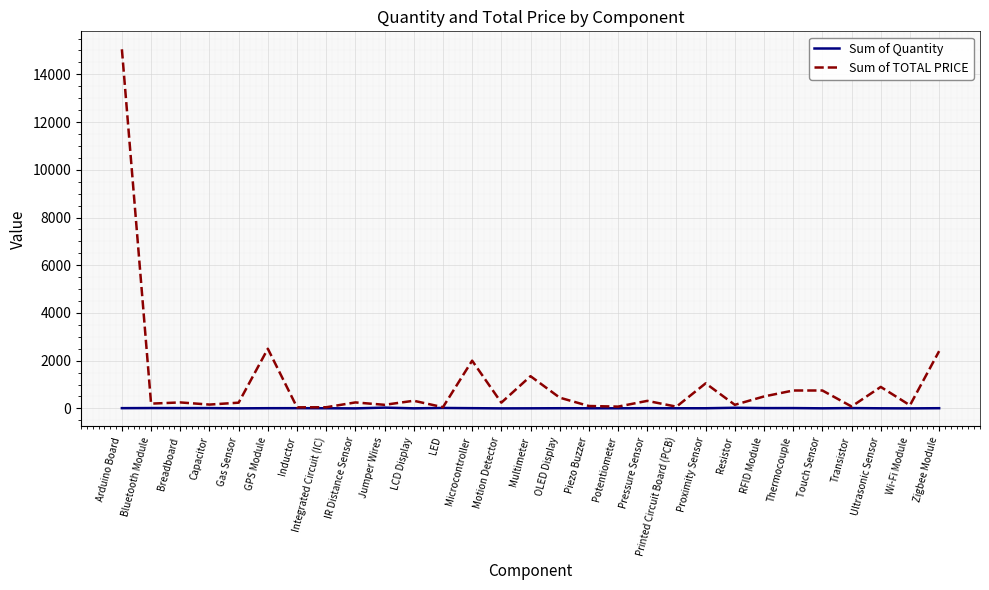

How many categories are shown in the chart?

29